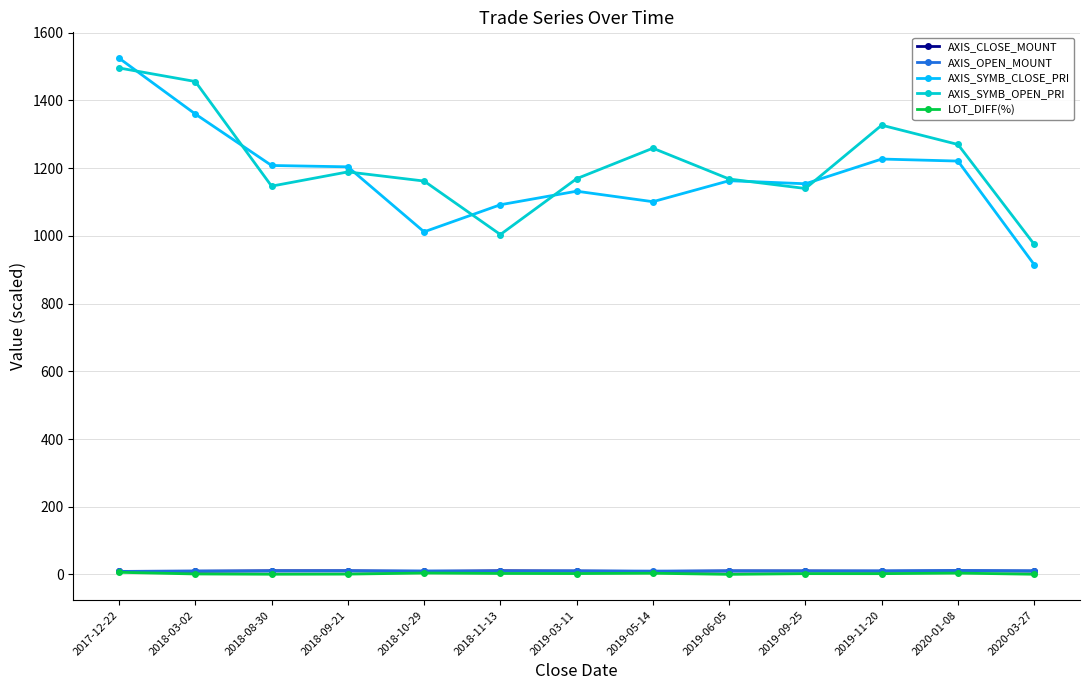

At which category is the sum across all series the highest?

2017-12-22